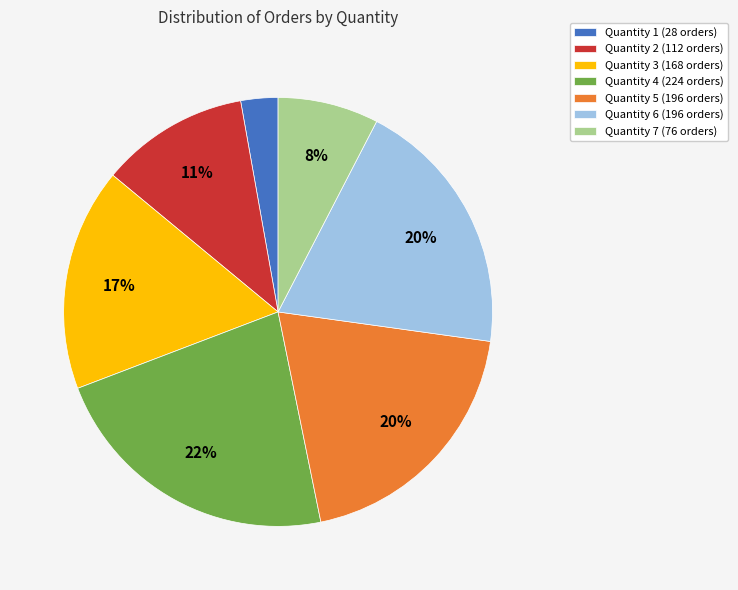

Between Quantity 4 (224 orders) and Quantity 5 (196 orders), which is larger?

Quantity 4 (224 orders)